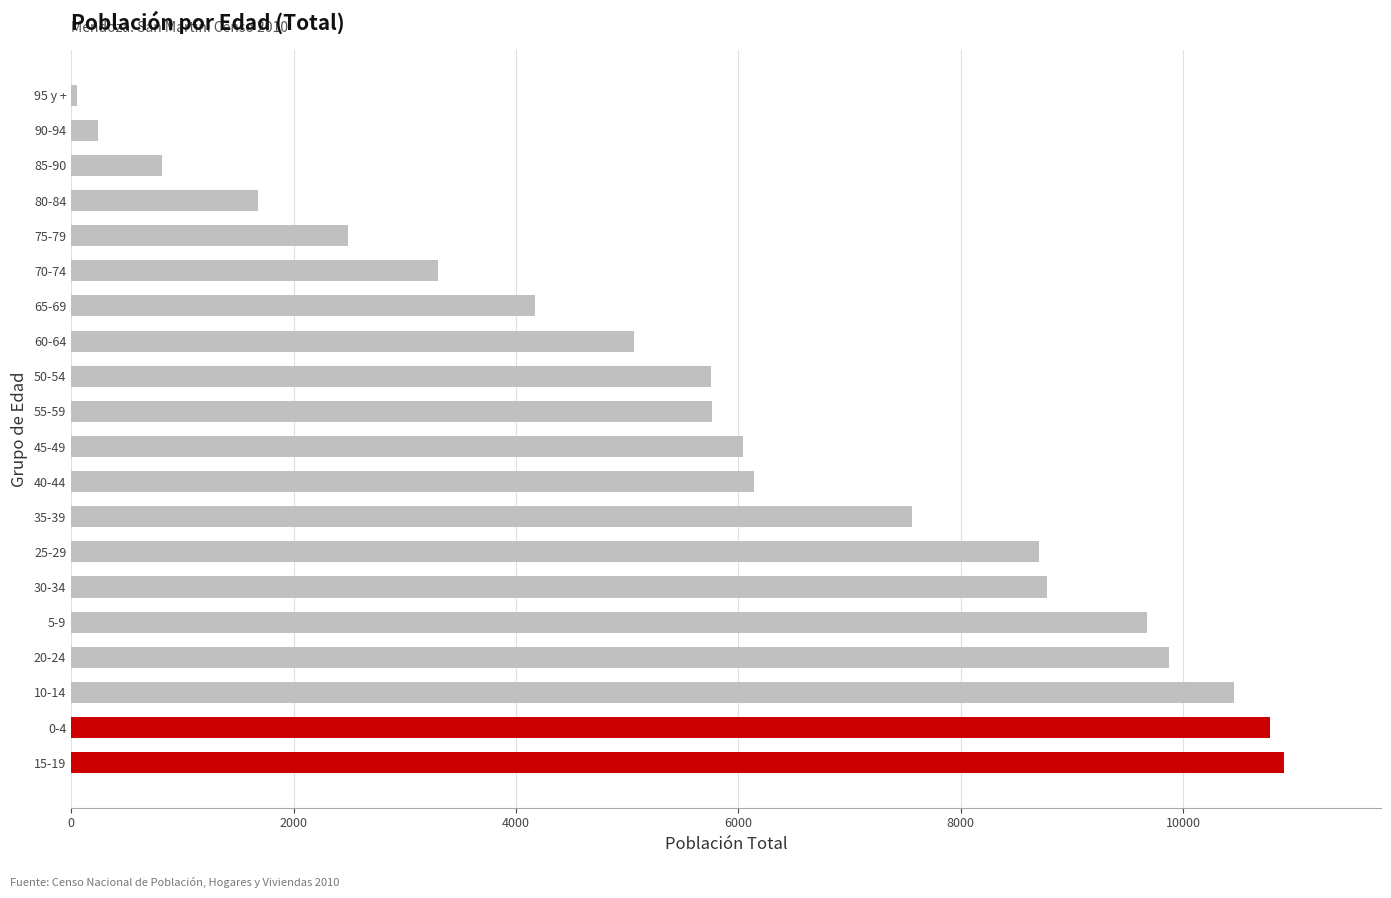

Is it true that the value at 80-84 is 1129?

False